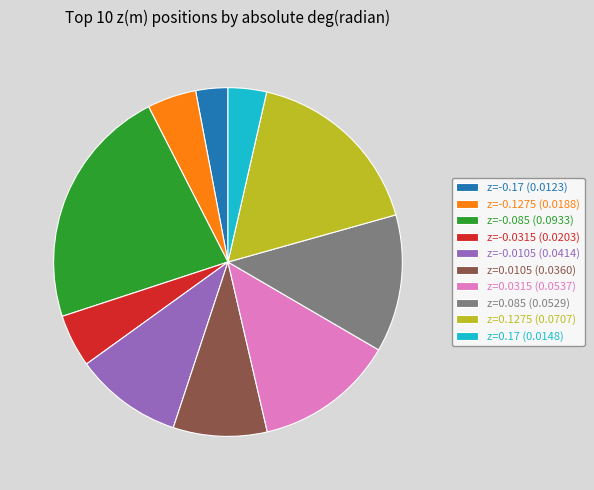

True or false: z=0.0105 (0.0360) accounts for 9% of the total.

True